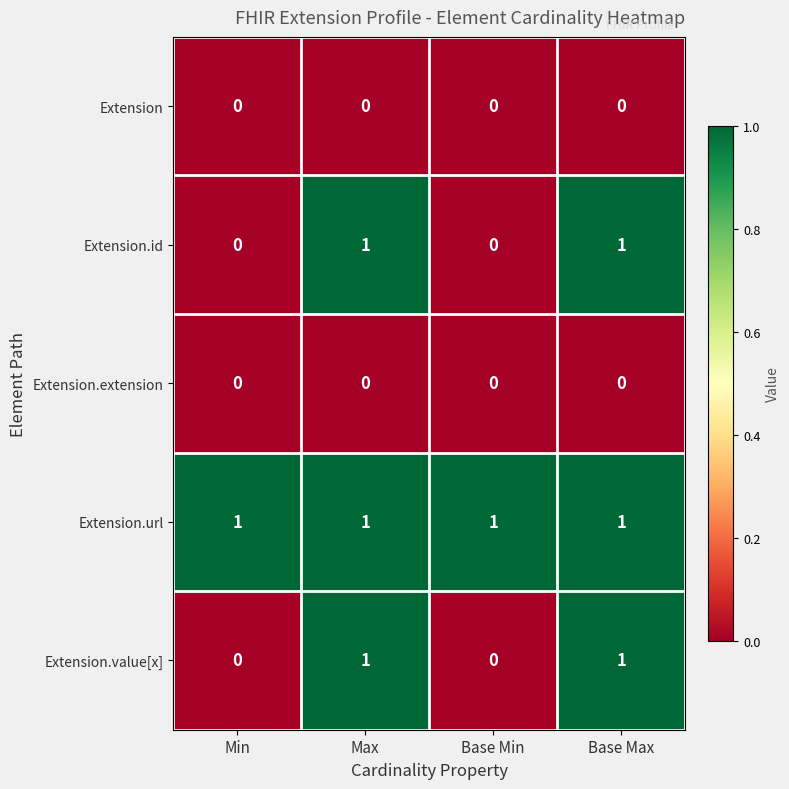

Reading right to left, list all the values displayed in this chart.

Extension: Base Max=0	Base Min=0	Max=0	Min=0
Extension.id: Base Max=1	Base Min=0	Max=1	Min=0
Extension.extension: Base Max=0	Base Min=0	Max=0	Min=0
Extension.url: Base Max=1	Base Min=1	Max=1	Min=1
Extension.value[x]: Base Max=1	Base Min=0	Max=1	Min=0